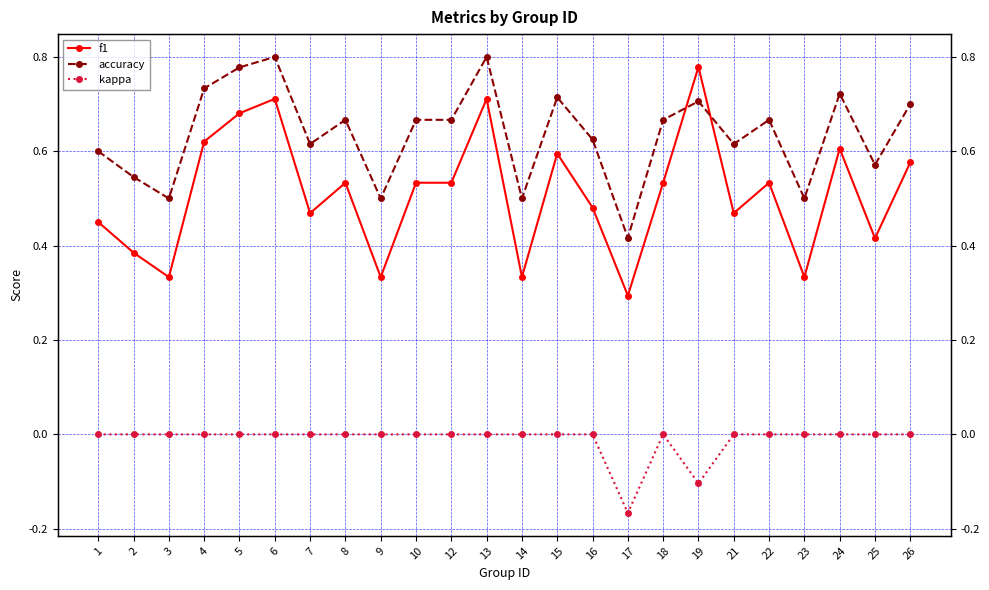

What is the difference between the maximum and minimum values in the f1 series?

0.5